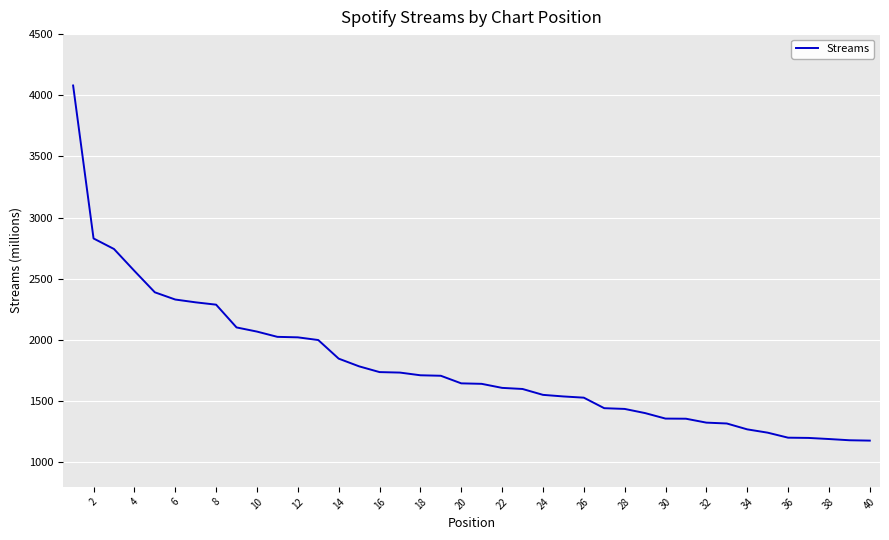

What is the maximum value shown in the chart?

4080